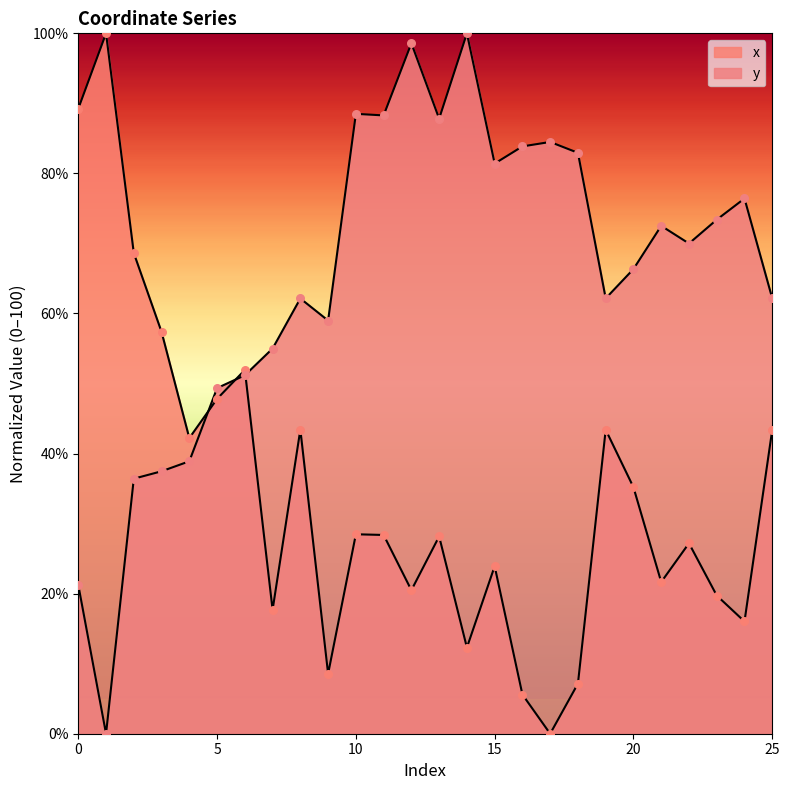

Which series contains the lowest Y value?

x